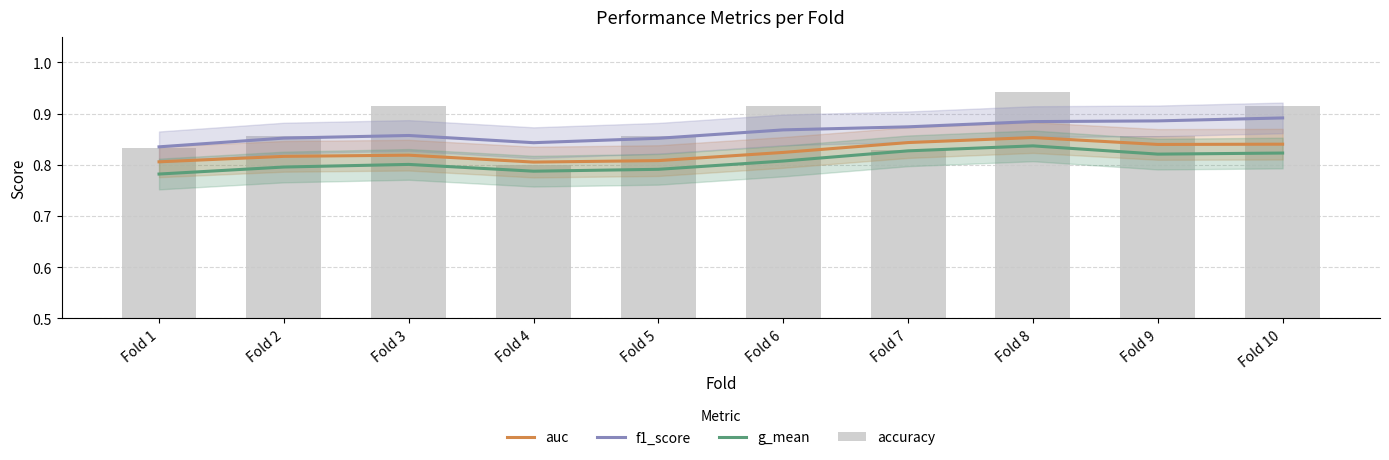

Reading left to right, list all the values displayed in this chart.

auc: 0.8	0.8	0.8	0.8	0.8	0.8	0.8	0.9	0.8	0.8
f1_score: 0.8	0.9	0.9	0.8	0.9	0.9	0.9	0.9	0.9	0.9
g_mean: 0.8	0.8	0.8	0.8	0.8	0.8	0.8	0.8	0.8	0.8
accuracy: 0.8	0.9	0.9	0.8	0.9	0.9	0.8	0.9	0.9	0.9